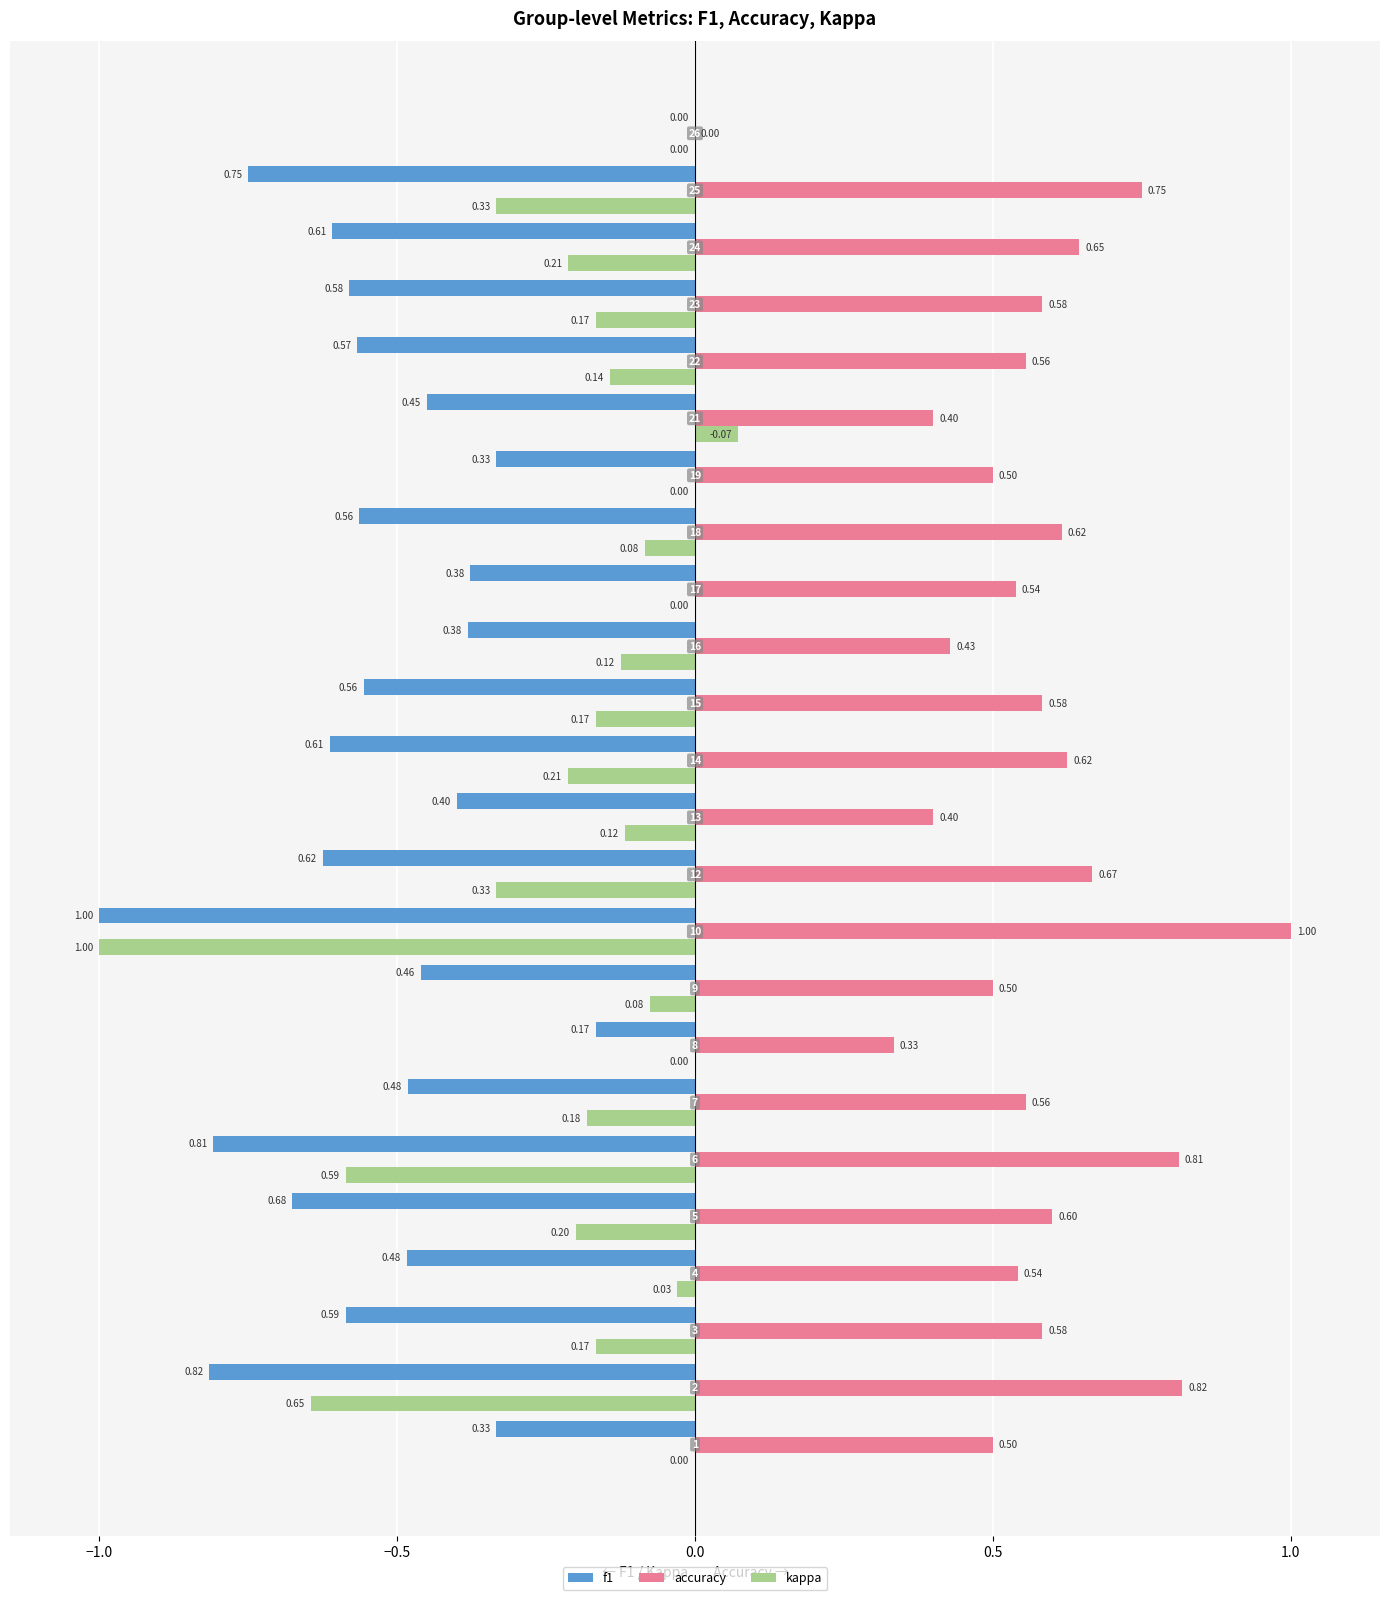

What are all the series names shown in the legend?

f1, accuracy, kappa